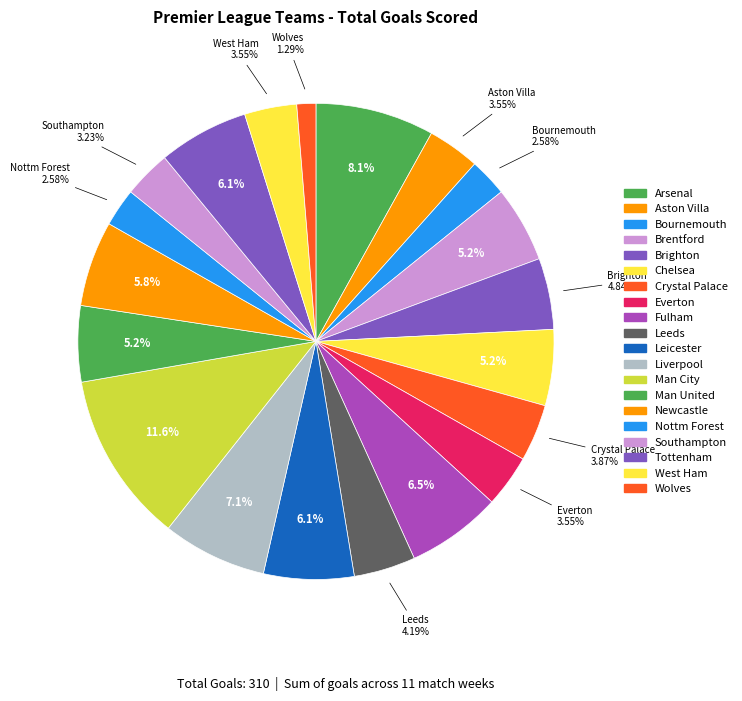

How many slices are in this pie chart?

20